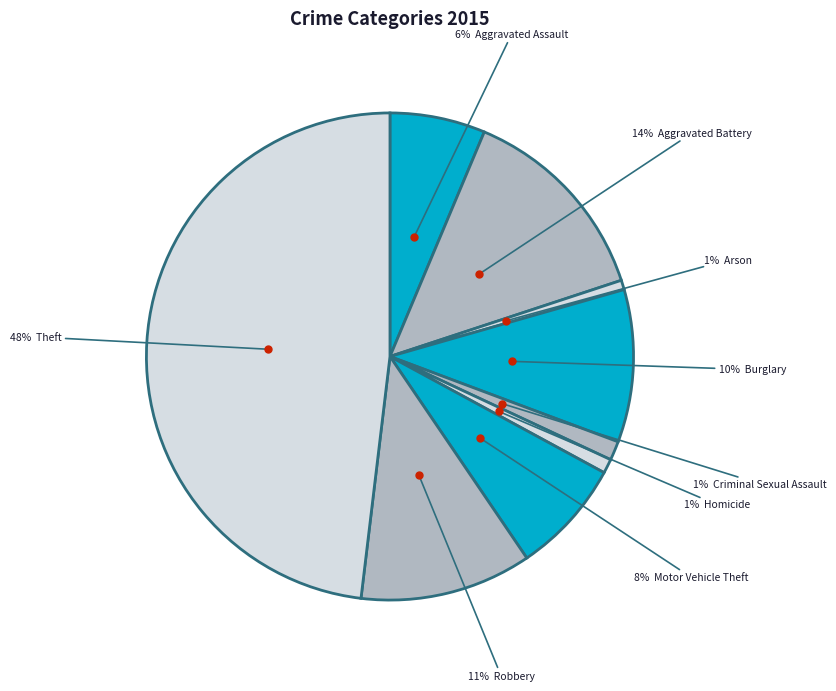

Count the number of slices in the pie.

9